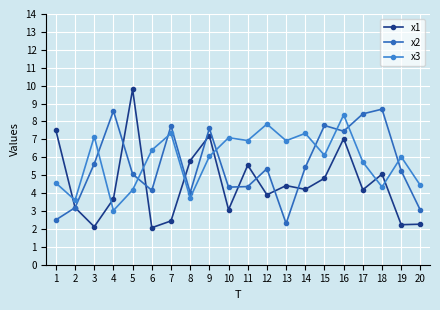

At which category is the sum across all series the highest?

16